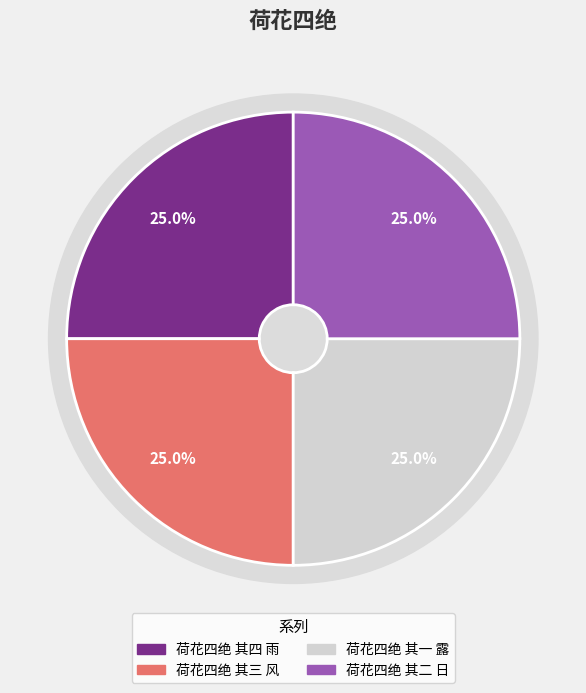

How many segments does this pie chart have?

4